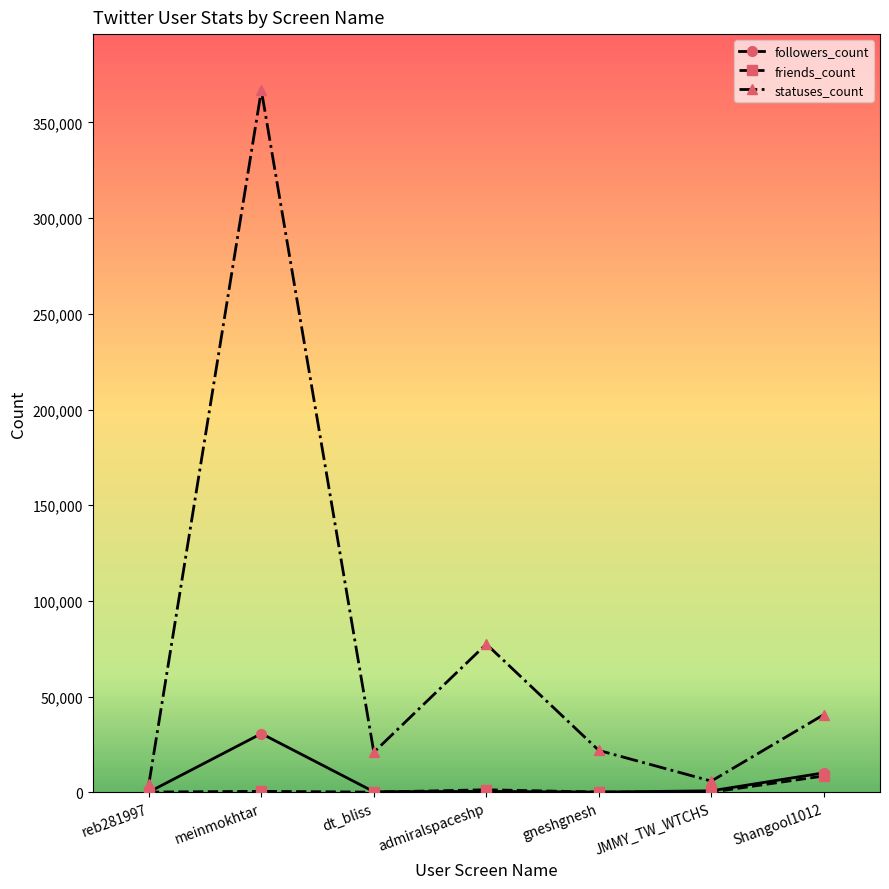

What is the highest value of the friends_count series?

8507